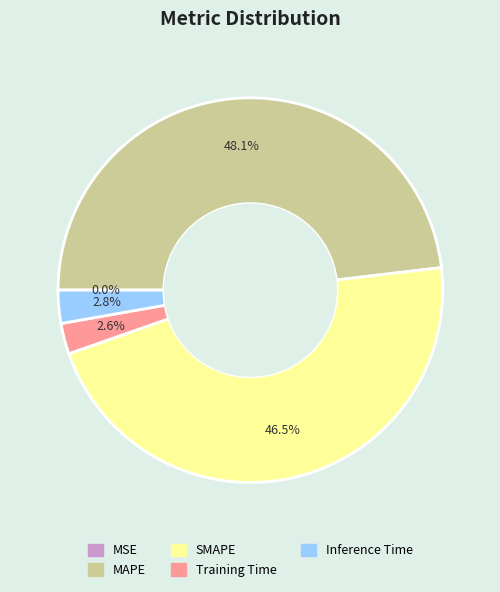

To the nearest percent, what is the average slice percentage?

20%